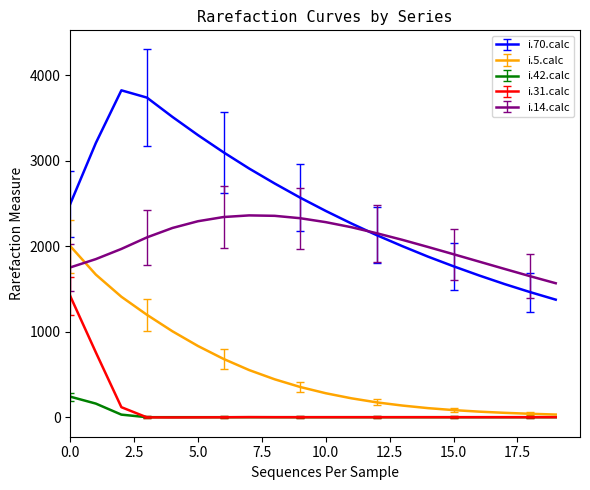

What is the smallest value displayed?

-3